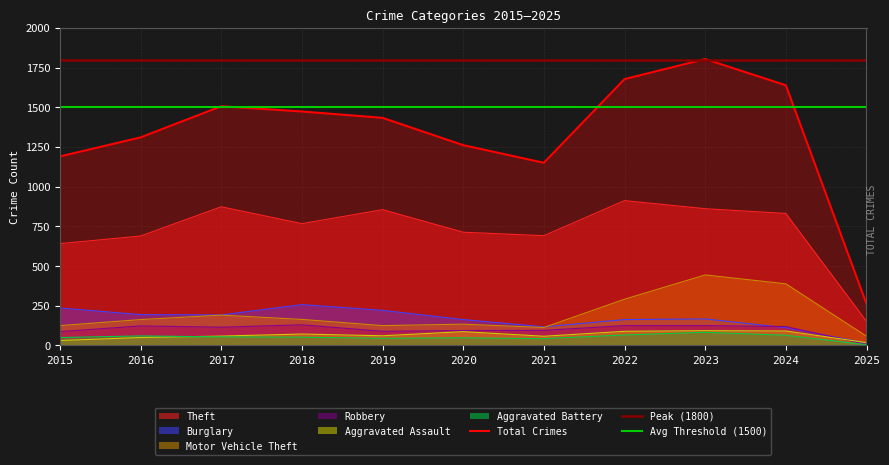

At how many categories does at least one series exceed 496?

10